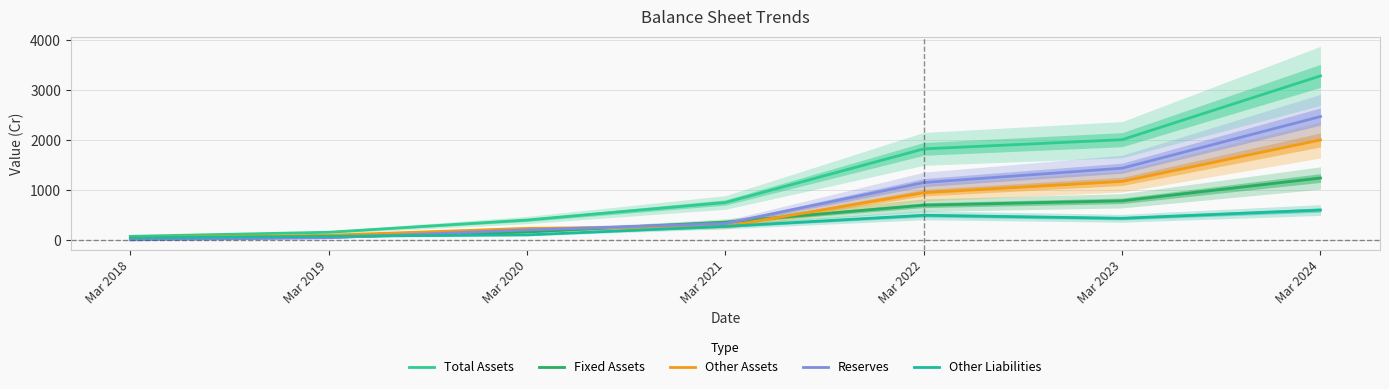

Reading right to left, what are all the values shown in this chart?

Total Assets: Mar 2024=3283	Mar 2023=2008	Mar 2022=1824	Mar 2021=753	Mar 2020=402	Mar 2019=158	Mar 2018=76
Fixed Assets: Mar 2024=1242	Mar 2023=786	Mar 2022=699	Mar 2021=361	Mar 2020=163	Mar 2019=57	Mar 2018=27
Other Assets: Mar 2024=2003	Mar 2023=1174	Mar 2022=948	Mar 2021=276	Mar 2020=234	Mar 2019=99	Mar 2018=49
Reserves: Mar 2024=2470	Mar 2023=1438	Mar 2022=1151	Mar 2021=333	Mar 2020=204	Mar 2019=48	Mar 2018=6
Other Liabilities: Mar 2024=602	Mar 2023=437	Mar 2022=497	Mar 2021=275	Mar 2020=105	Mar 2019=77	Mar 2018=46